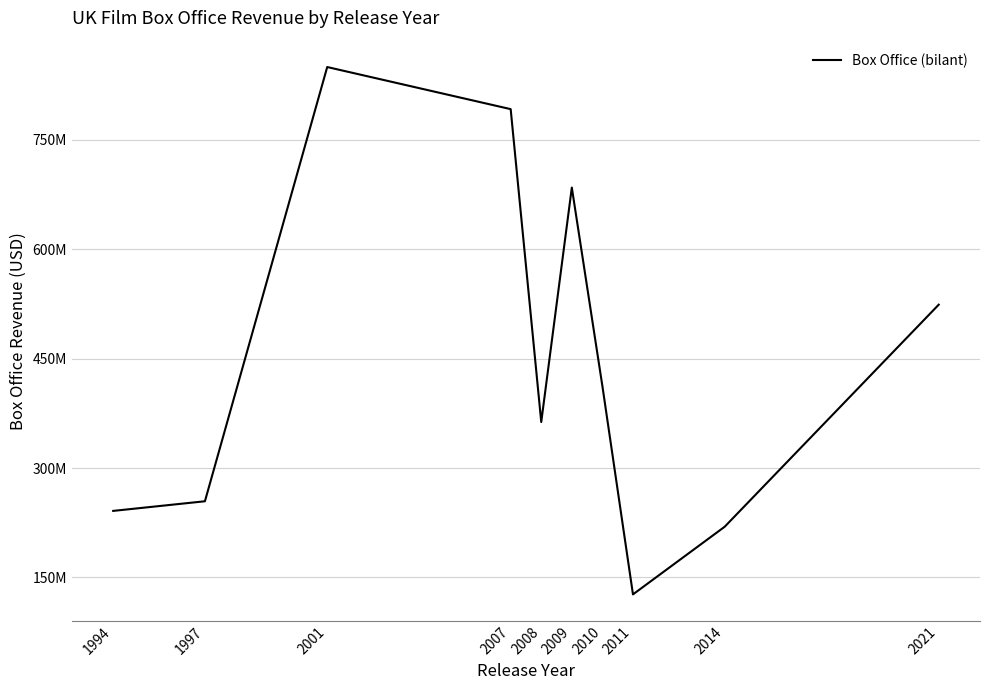

List the labels in order of value, smallest first.

2011, 2014, 1994, 1997, 2008, 2010, 2021, 2009, 2007, 2001